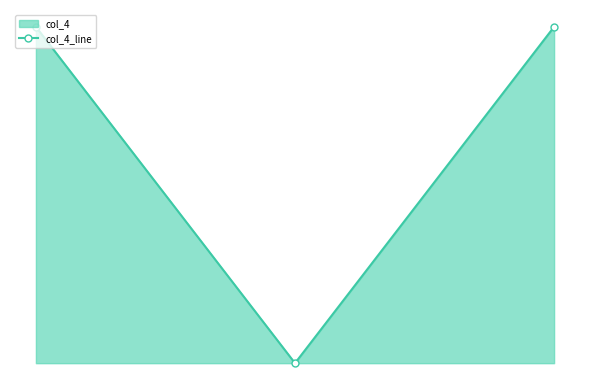

List the labels in order of value, smallest first.

20170310 02:31:02, 20170309 23:31:01, 20170310 01:52:10